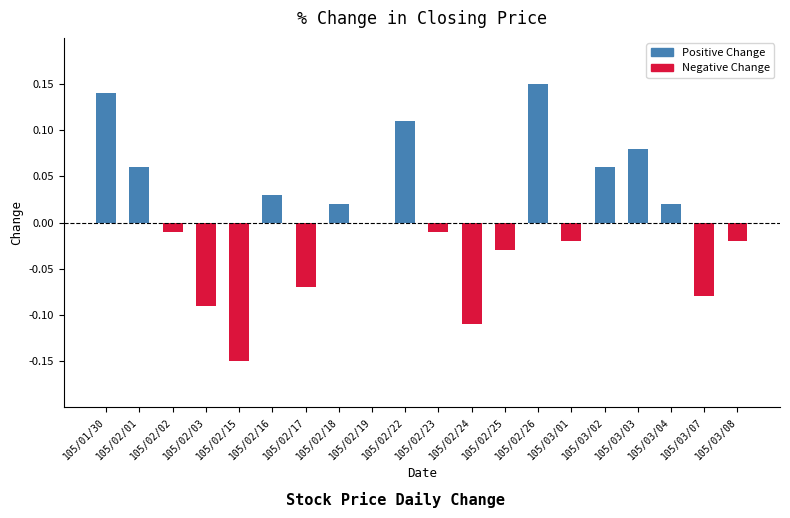

Which has a higher value, 105/02/16 or 105/02/15?

105/02/16